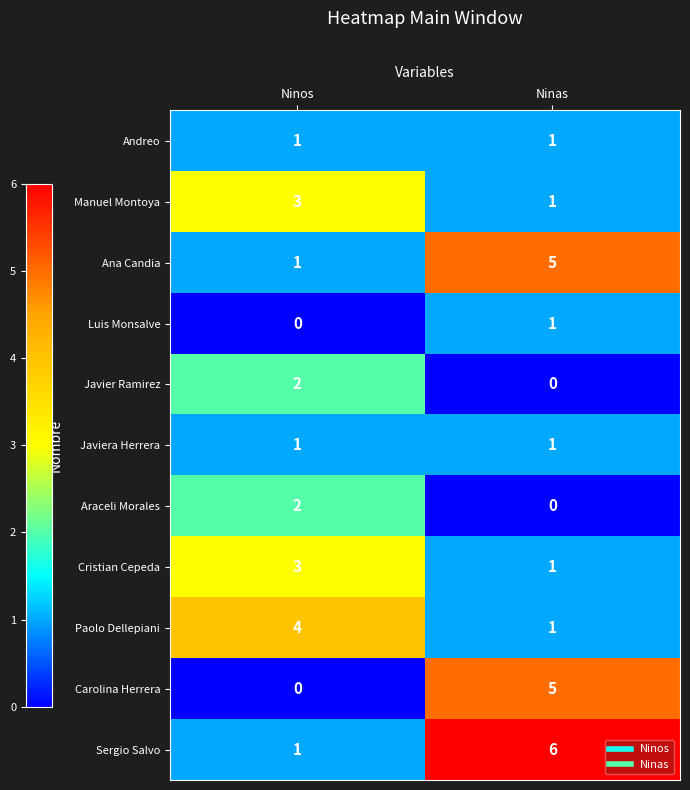

Reading left to right, extract all data points from this chart.

Andreo: 1	1
Manuel Montoya: 3	1
Ana Candia: 1	5
Luis Monsalve: 0	1
Javier Ramirez: 2	0
Javiera Herrera: 1	1
Araceli Morales: 2	0
Cristian Cepeda: 3	1
Paolo Dellepiani: 4	1
Carolina Herrera: 0	5
Sergio Salvo: 1	6